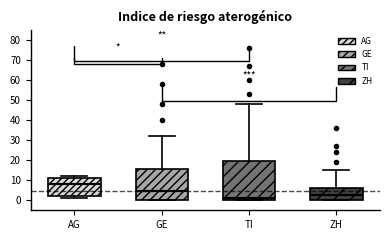

Reading left to right, transcribe this box plot: for each box, give where its median line is, the range the box spans, and where its two whiskers end, as read against the y-axis. The values are not printed on the chart, so give them approximately, as read against the axis.

AG: median 8, box 2 to 11, whiskers 1 to 12
GE: median 5, box 0 to 16, whiskers 0 to 32
TI: median 1, box 0 to 20, whiskers 0 to 48
ZH: median 3, box 0 to 6, whiskers 0 to 15